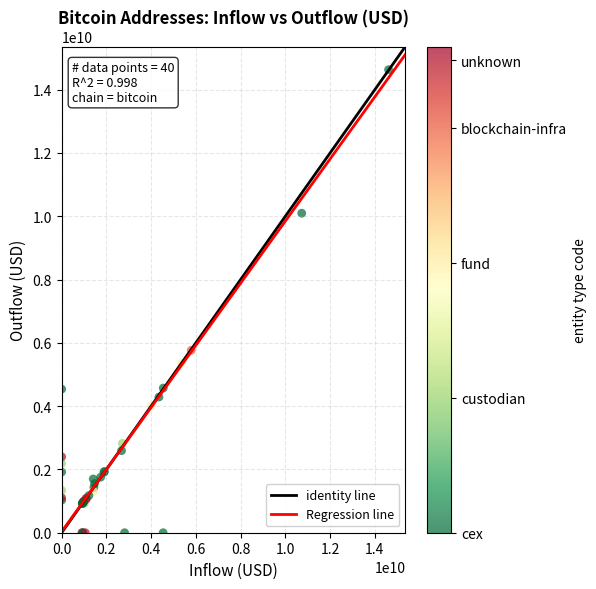

What Y value in the scatter plot is closest to 7316395282?

5765573661.2